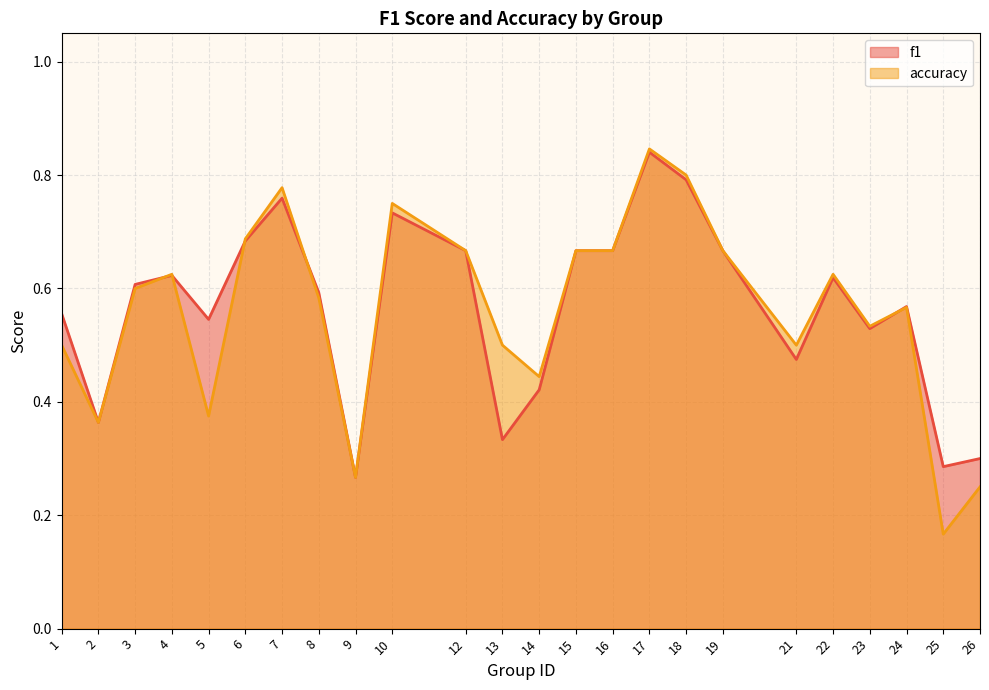

Count the f1 values in the range 0 to 1.

24